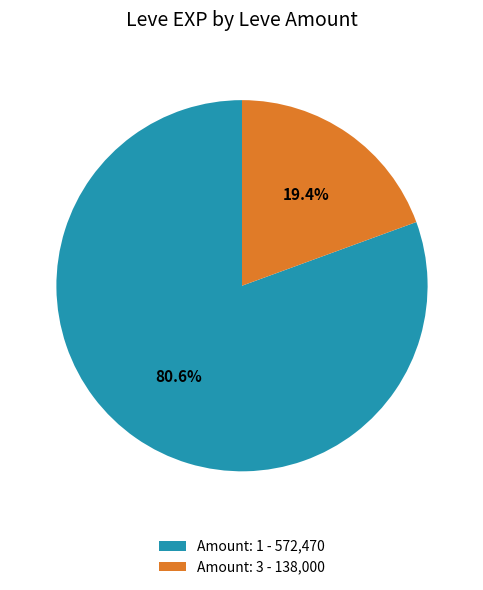

Between Amount: 1 - 572,470 and Amount: 3 - 138,000, which is larger?

Amount: 1 - 572,470